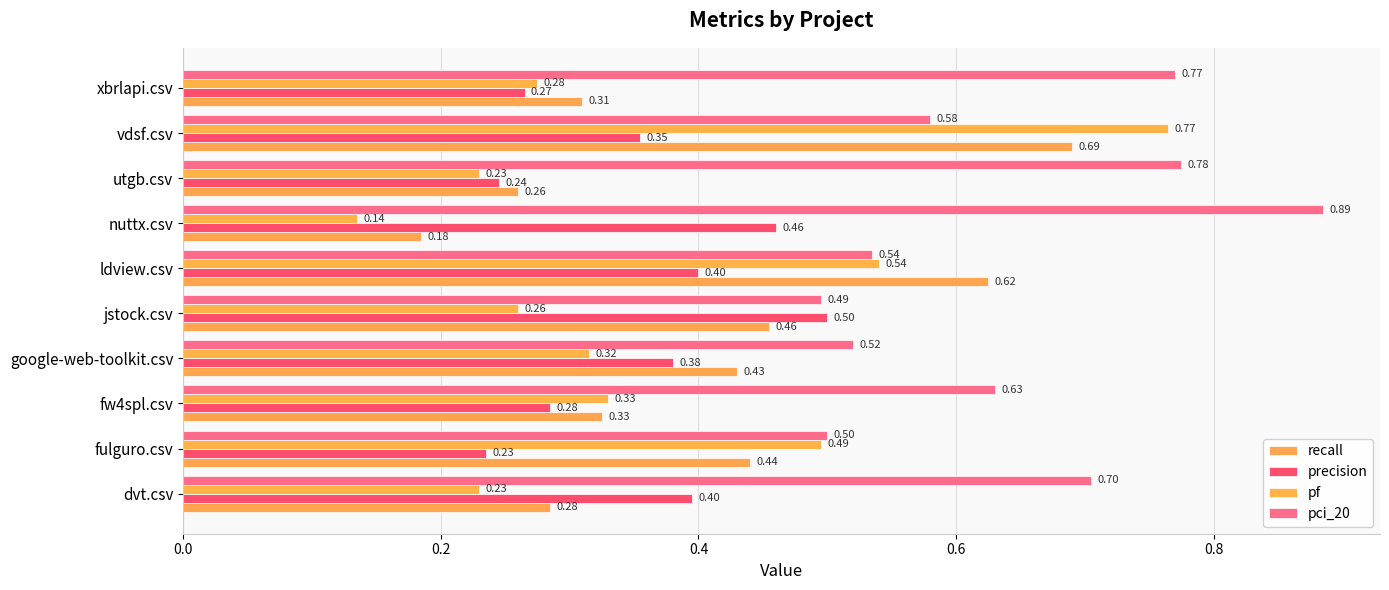

Reading left to right, transcribe all the data shown in this chart.

recall: 0.3	0.4	0.3	0.4	0.5	0.6	0.2	0.3	0.7	0.3
precision: 0.4	0.2	0.3	0.4	0.5	0.4	0.5	0.2	0.4	0.3
pf: 0.2	0.5	0.3	0.3	0.3	0.5	0.1	0.2	0.8	0.3
pci_20: 0.7	0.5	0.6	0.5	0.5	0.5	0.9	0.8	0.6	0.8